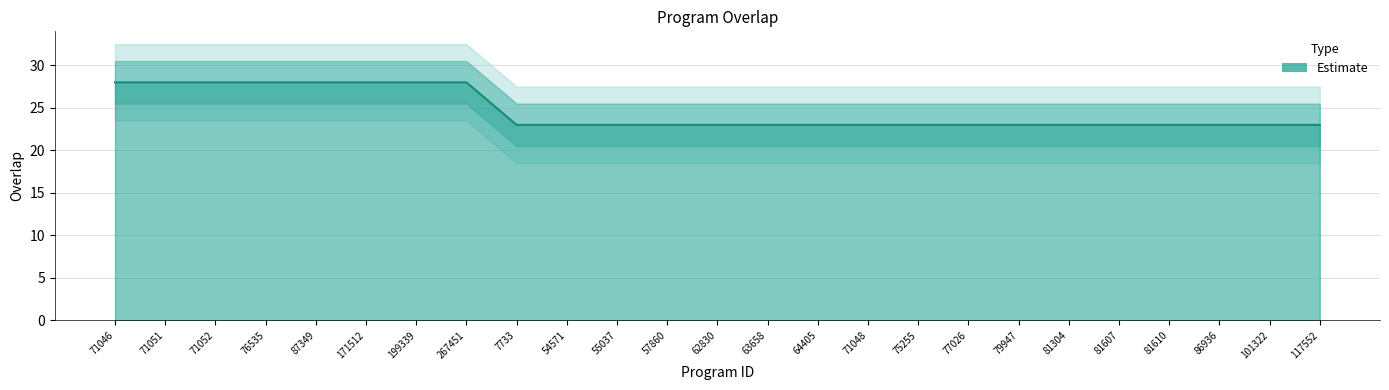

What is the value of the 16th point from the left?

23